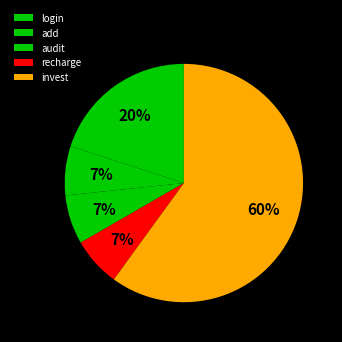

Which slice represents more than half of the pie?

invest